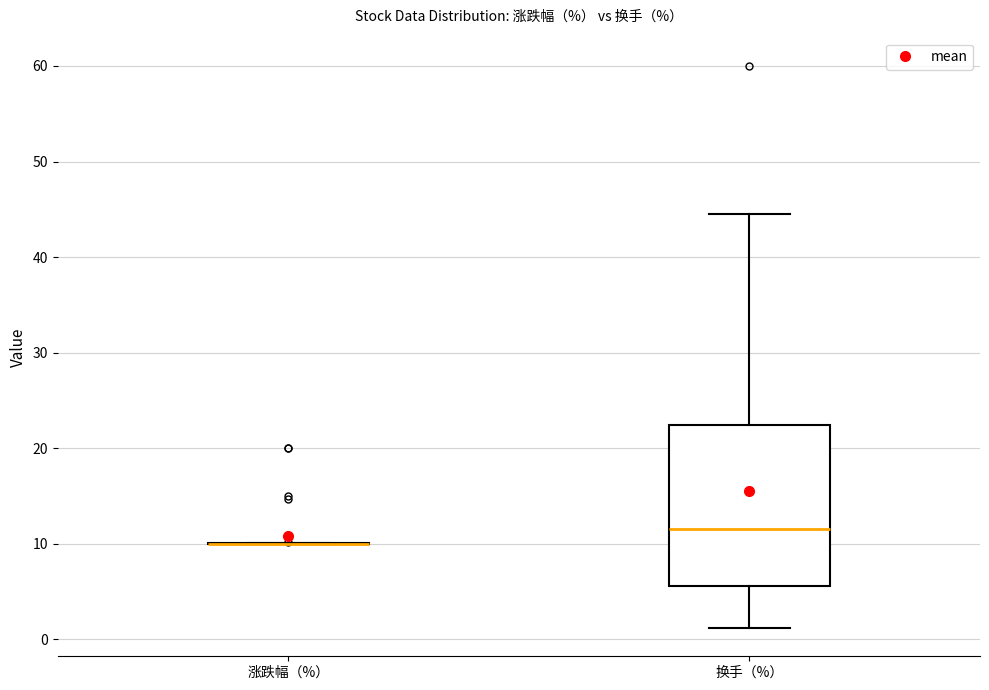

Which box is the tallest, from its lower edge to its upper edge?

换手（%）